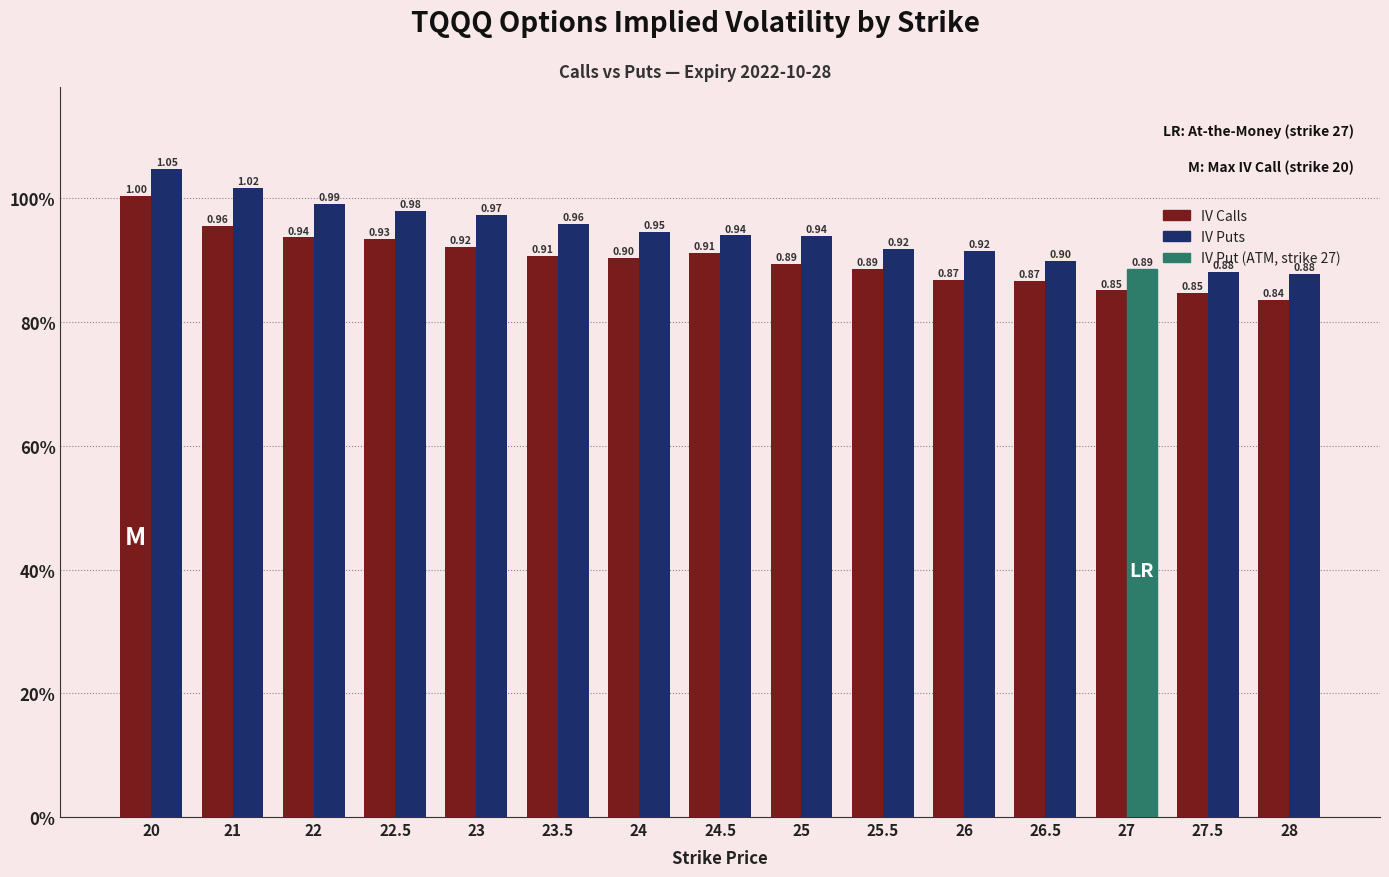

Are the bars grouped side by side (vs. stacked)?

Yes